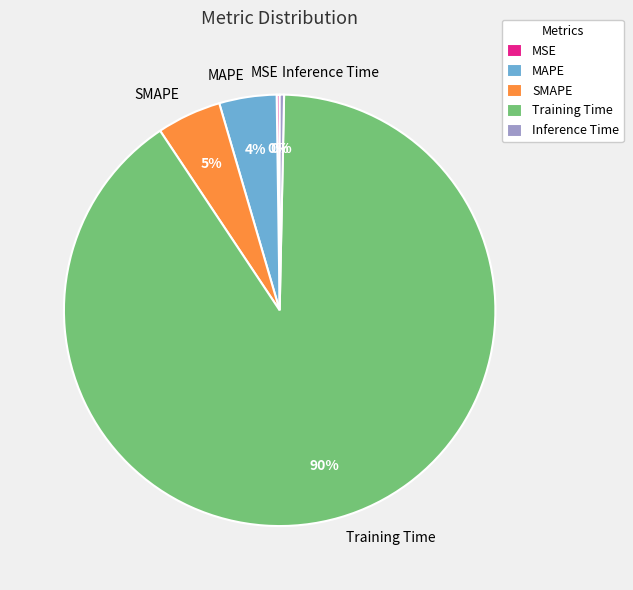

To the nearest percent, what is the combined percentage of SMAPE and MAPE?

9%